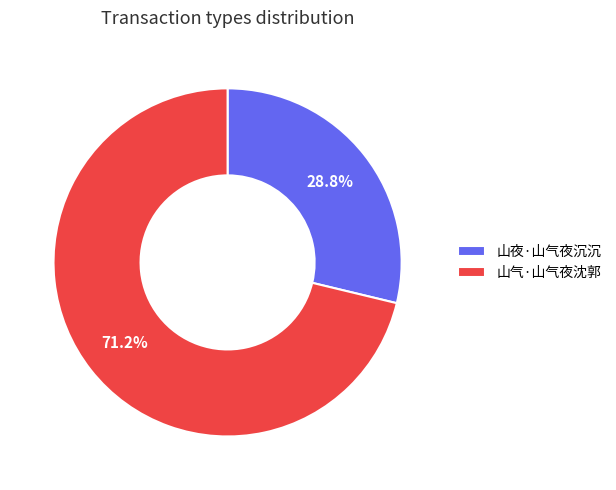

To the nearest percent, what is the average slice percentage?

50%